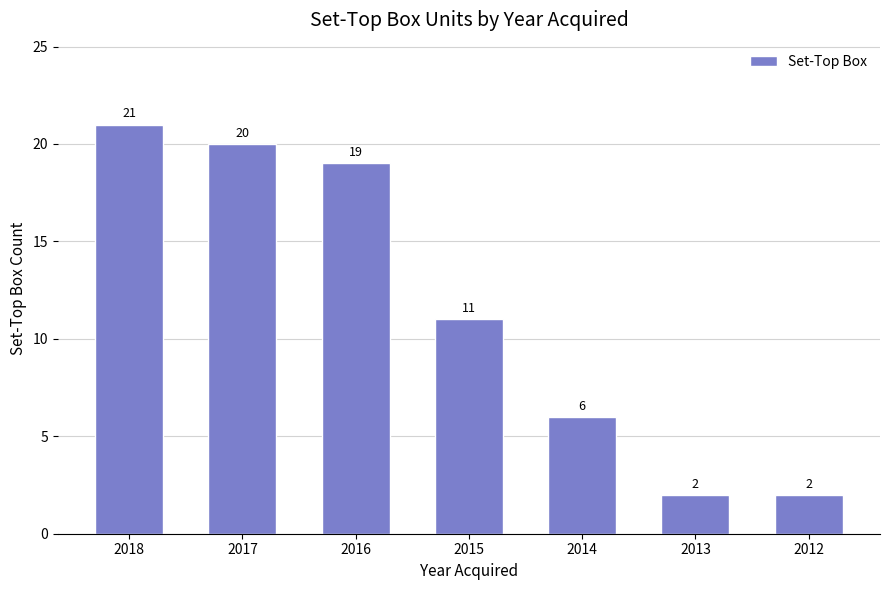

What is the change in value from 2017 to 2012?

-18